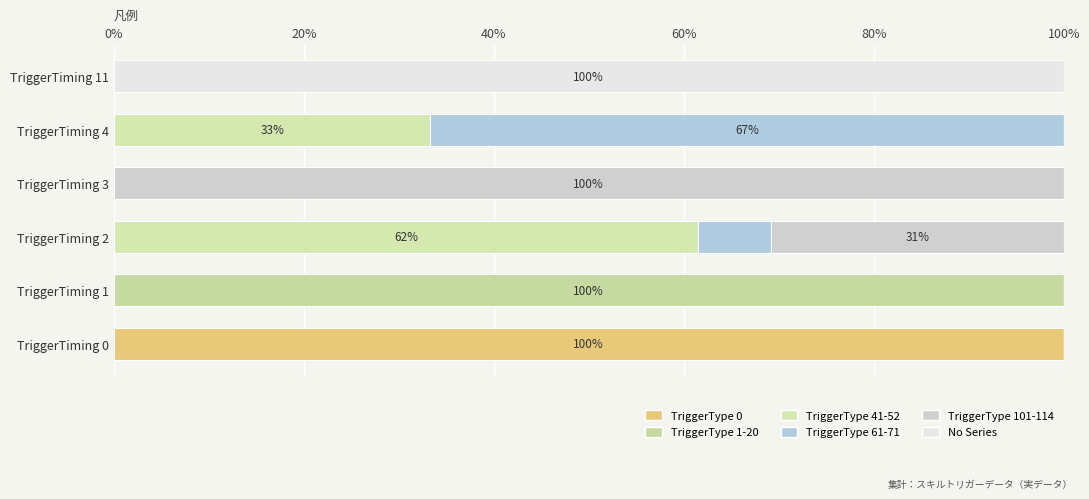

What position from the right is 100%?

1